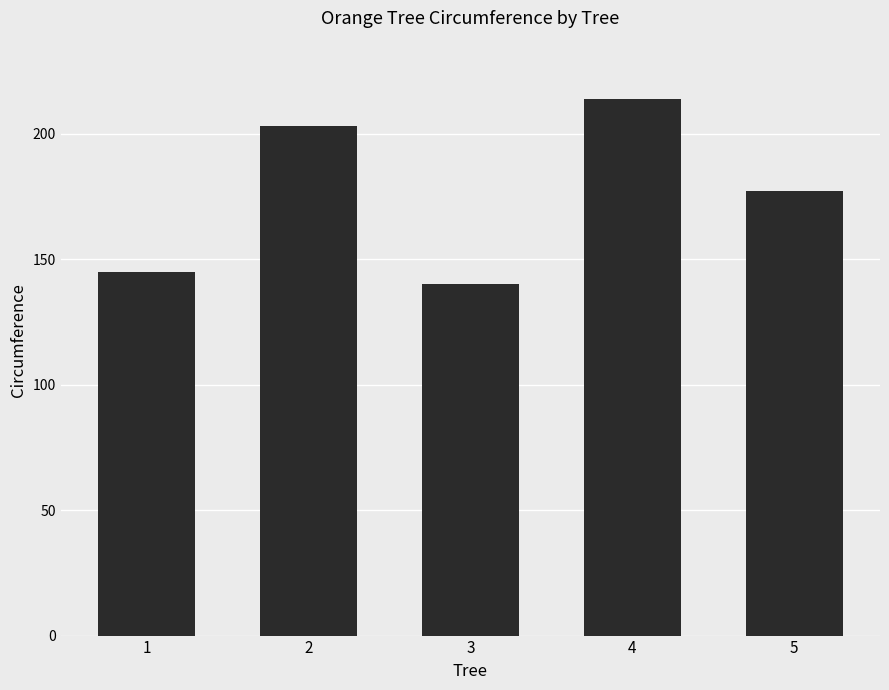

At which category does the chart reach its peak across all series?

4